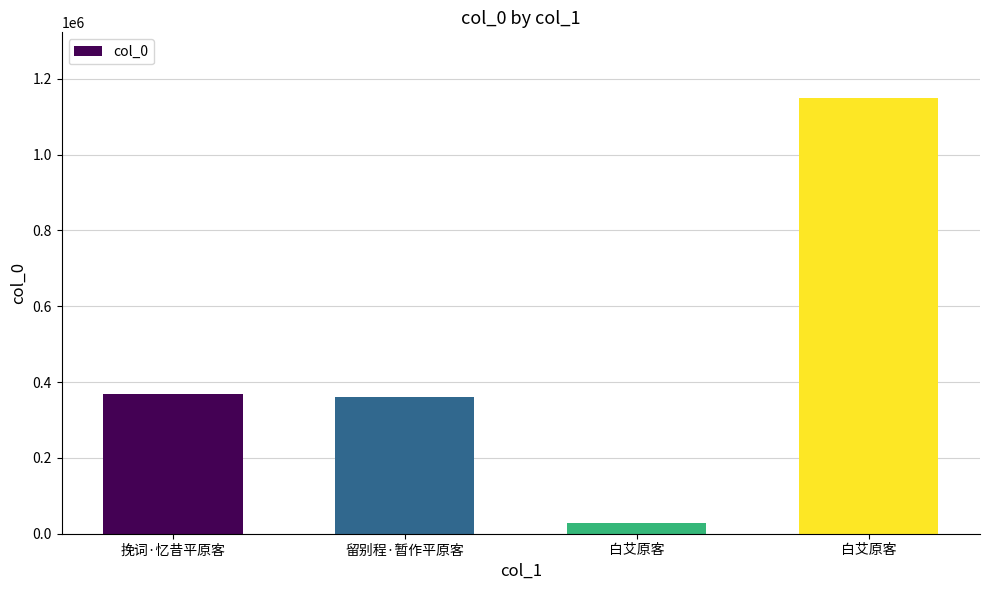

What is the label of the 4th bar from the right?

挽词·忆昔平原客